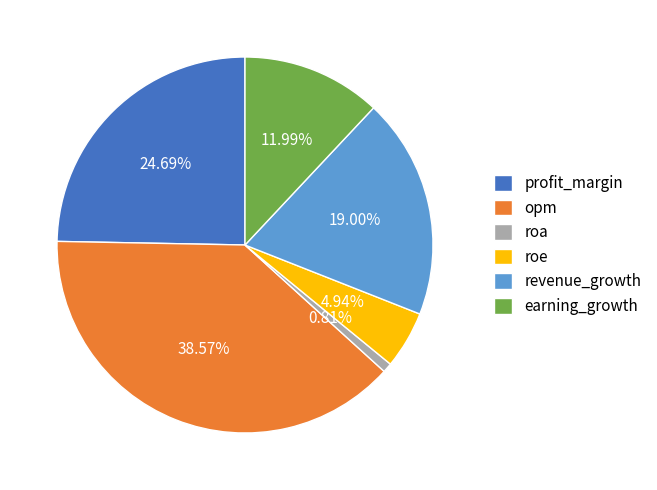

What percentage do profit_margin and roe together represent?

29.6%